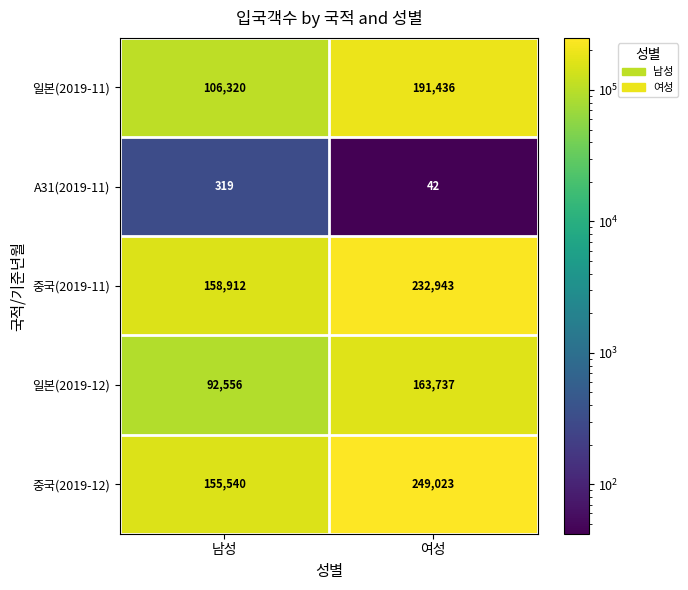

Which series changed the most between 남성 and 여성?

중국(2019-12)